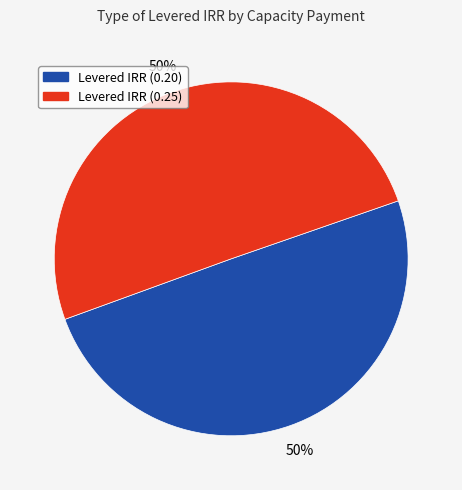

True or false: Levered IRR (0.25) accounts for 50% of the total.

True